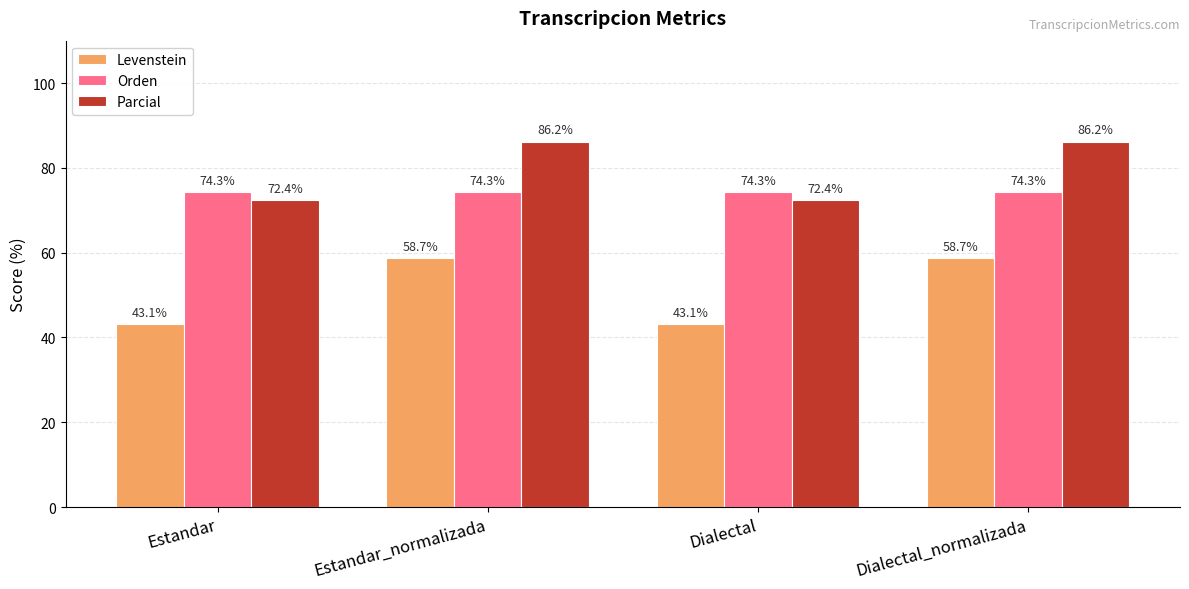

What is the sum of all Levenstein values?

203.6